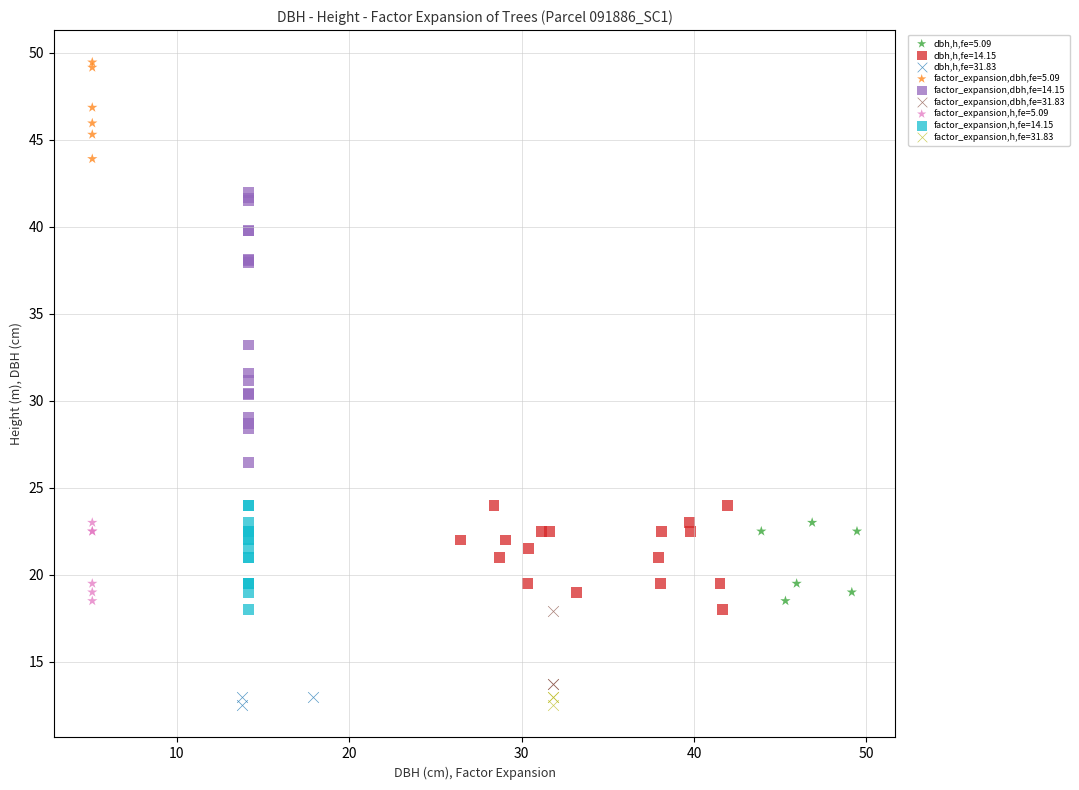

Which series has the widest spread of Y values?

factor_expansion,dbh,fe=14.15